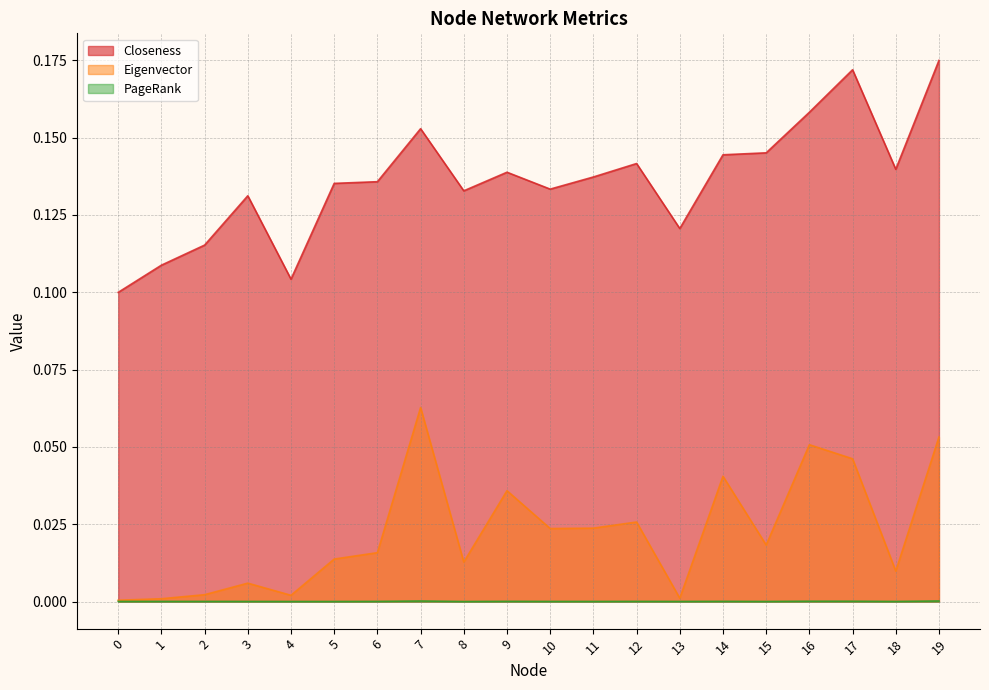

Count the number of categories in the chart.

20